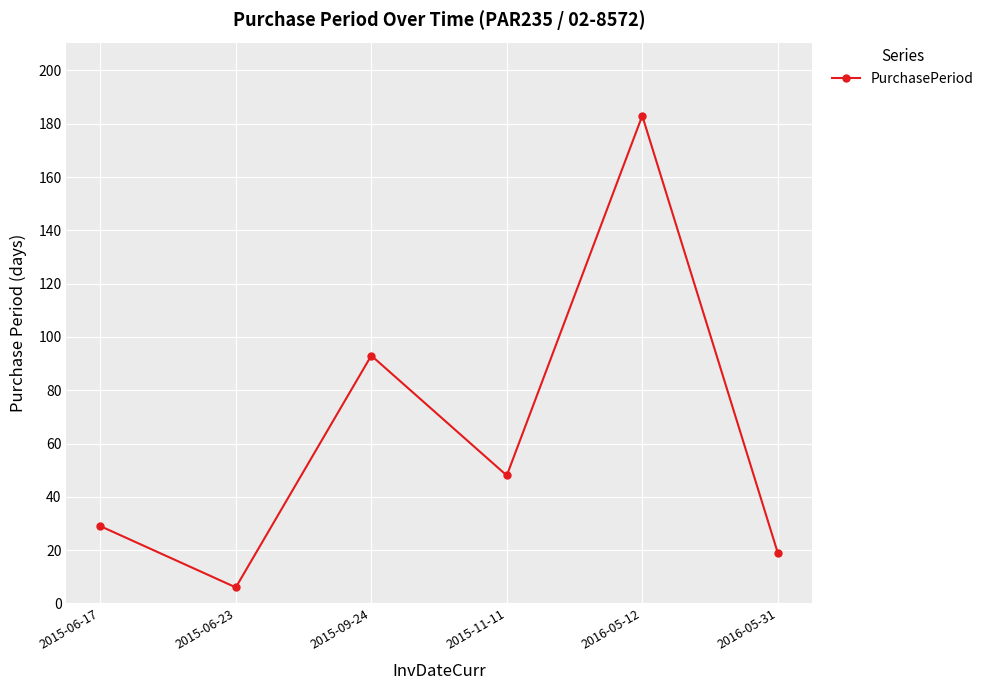

Is it true that the value at 2016-05-31 is 19?

True